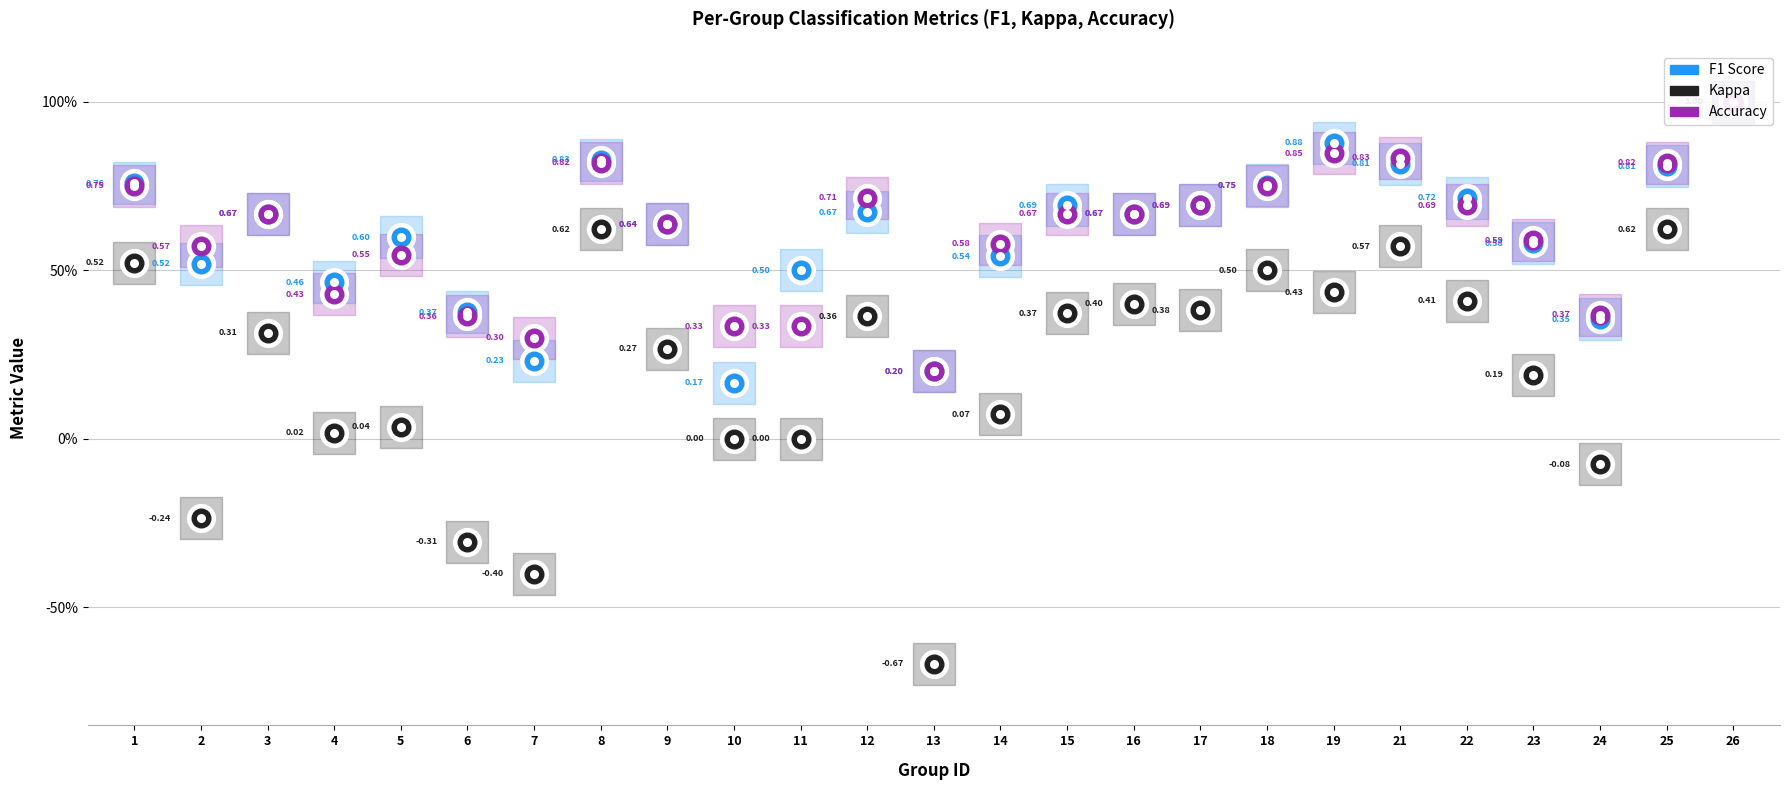

Which series reaches the maximum Y coordinate?

f1